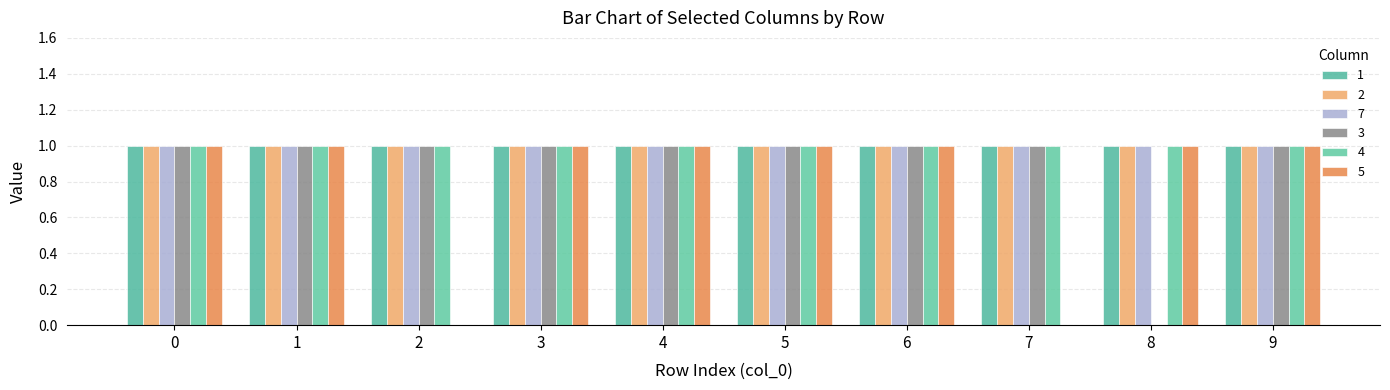

Between 2 and 6, which series saw the biggest shift?

5